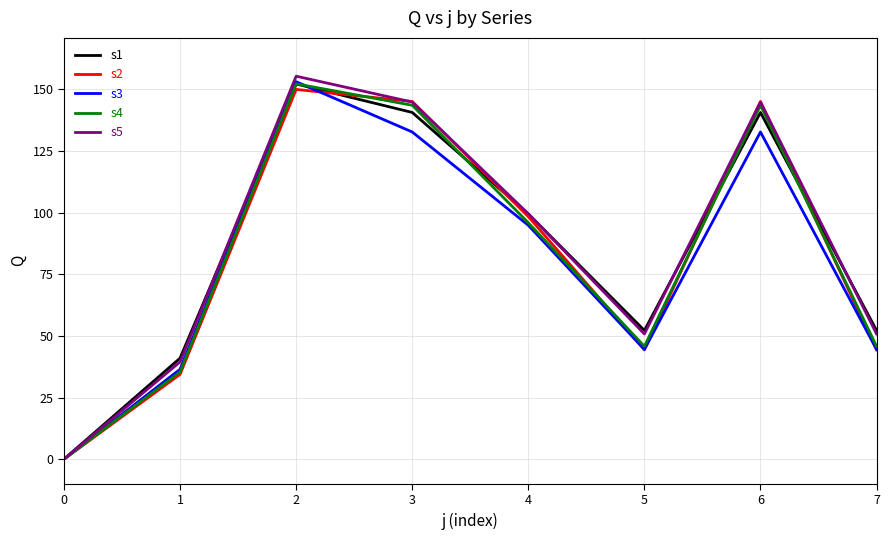

Reading left to right, extract all data points from this chart.

s1: 0=0.0	1=41.0	2=152.2	3=140.7	4=99.5	5=52.2	6=140.7	7=52.2
s2: 0=0.0	1=34.4	2=150.0	3=145.1	4=98.4	5=44.4	6=145.1	7=44.4
s3: 0=0.0	1=36.5	2=153.2	3=132.8	4=94.9	5=44.5	6=132.8	7=44.5
s4: 0=0.0	1=35.4	2=152.3	3=143.6	4=95.9	5=45.8	6=143.6	7=45.8
s5: 0=0.0	1=39.5	2=155.4	3=144.9	4=99.6	5=50.8	6=144.9	7=50.8